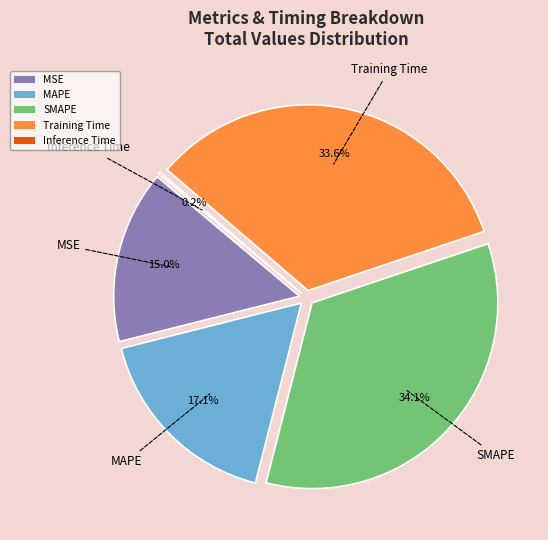

Which category has the smallest portion of the pie?

Inference Time